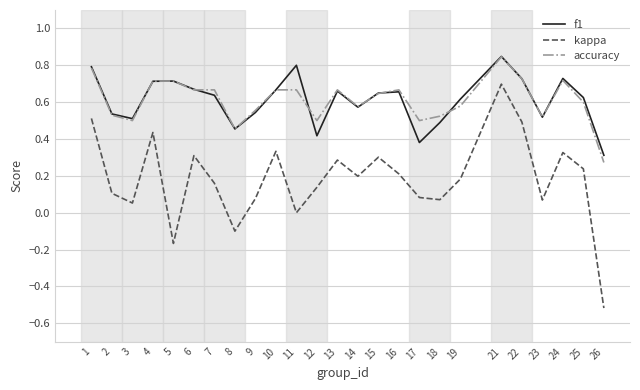

Does the chart have visible grid lines?

Yes